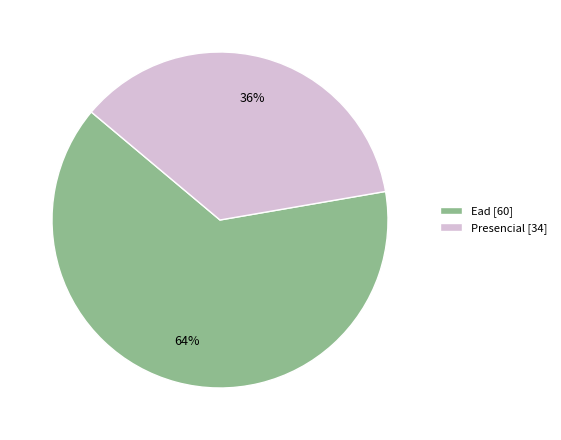

What is the largest slice in the pie chart?

Ead